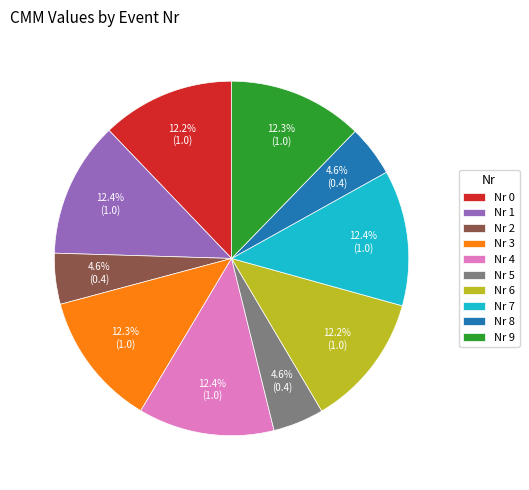

How much of the chart is everything except Nr 5?

95.4%